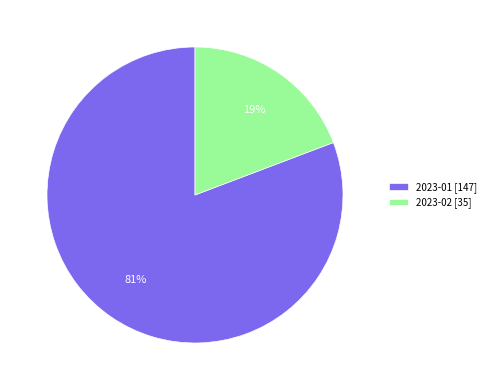

Between 2023-01 [147] and 2023-02 [35], which is larger?

2023-01 [147]